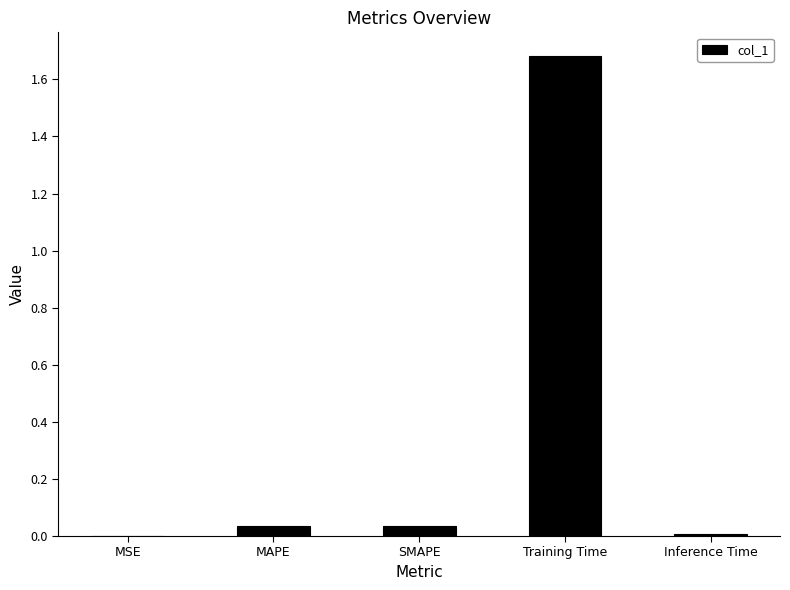

The chart shows a value of 2.6 at Training Time. True or false?

False